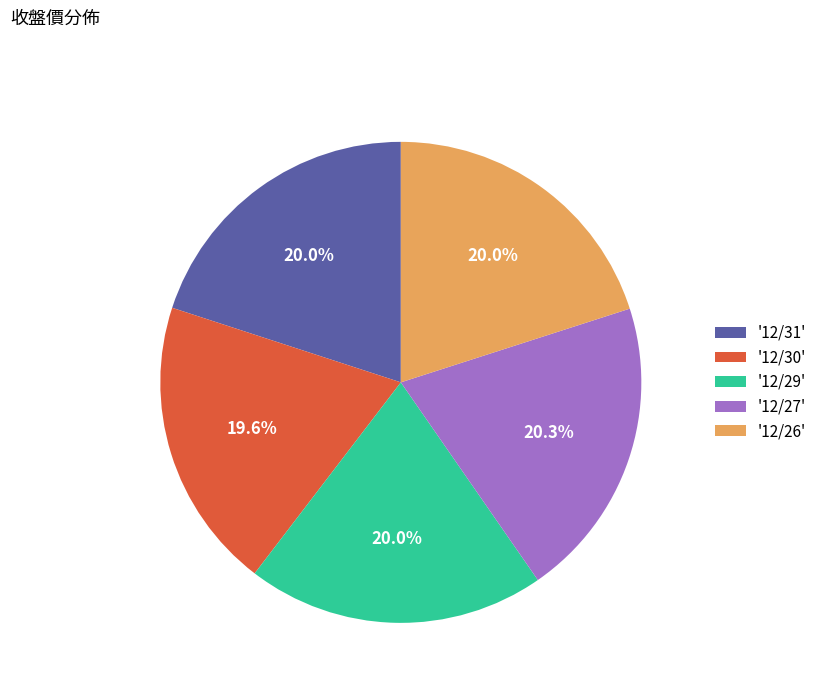

What is the total percentage of '12/31' and '12/26'?

40.0%